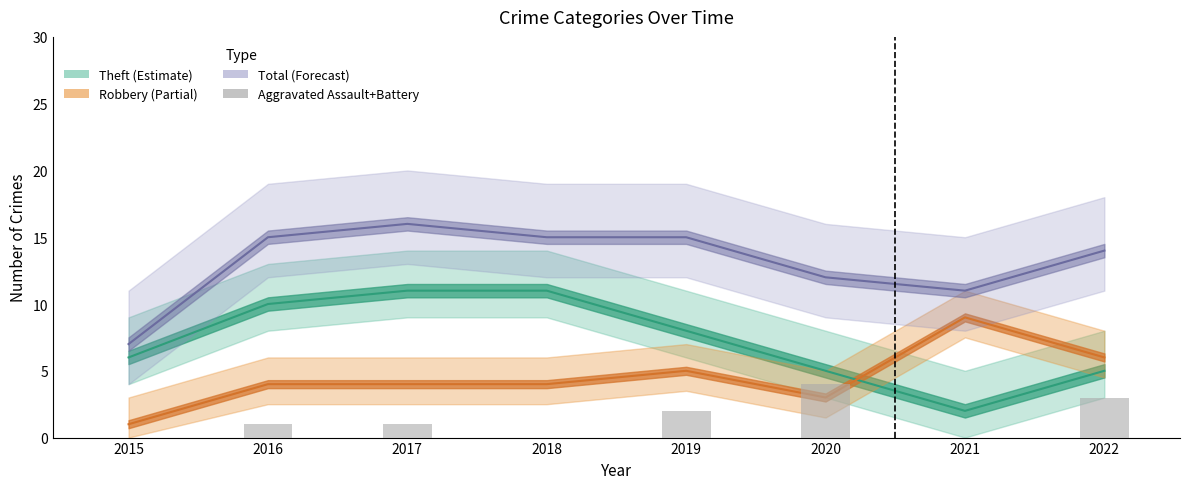

Are the bars grouped side by side (vs. stacked)?

No